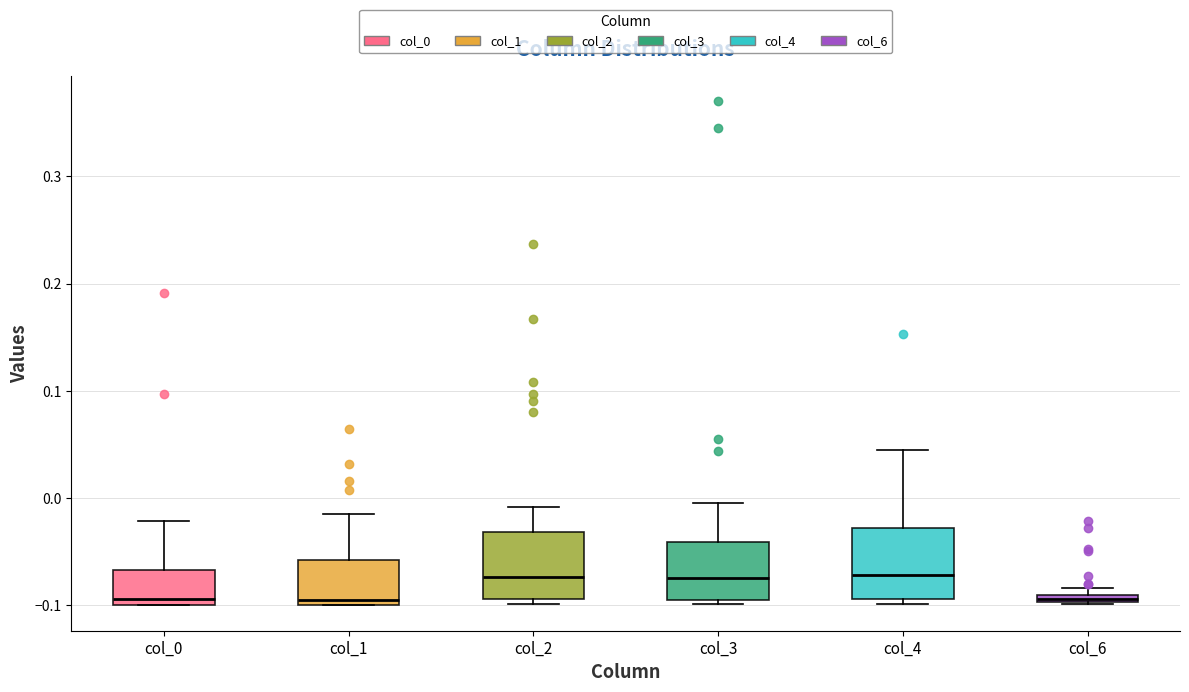

Where is the upper edge of the box for col_3 on the y-axis? The values are not printed on the chart, so give them approximately, as read against the axis.

-0.04